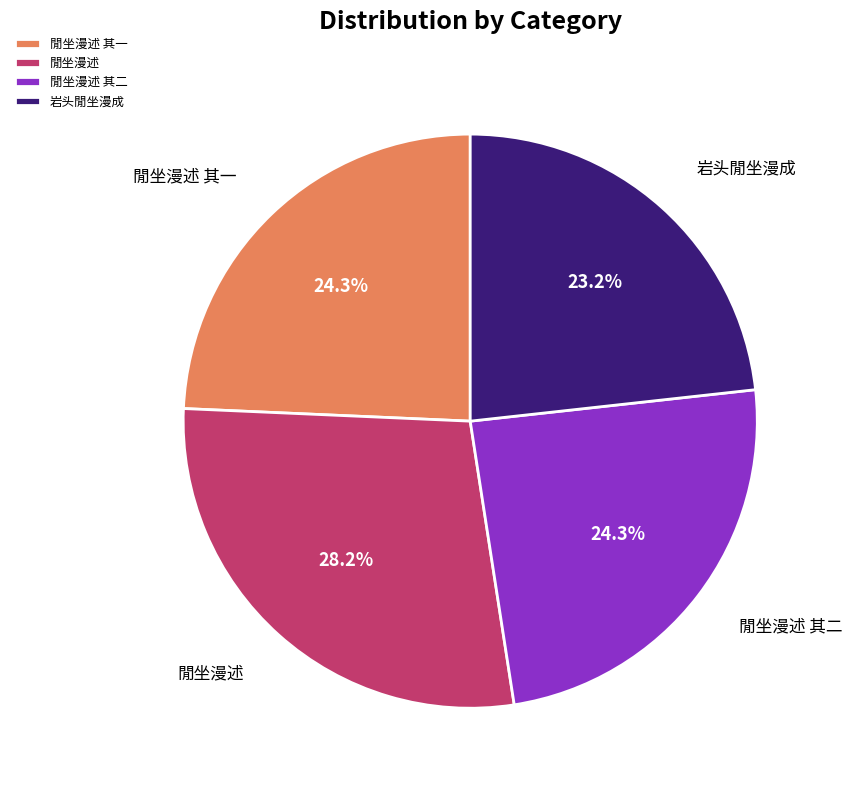

What percentage is the 閒坐漫述 slice, to the nearest percent?

28%